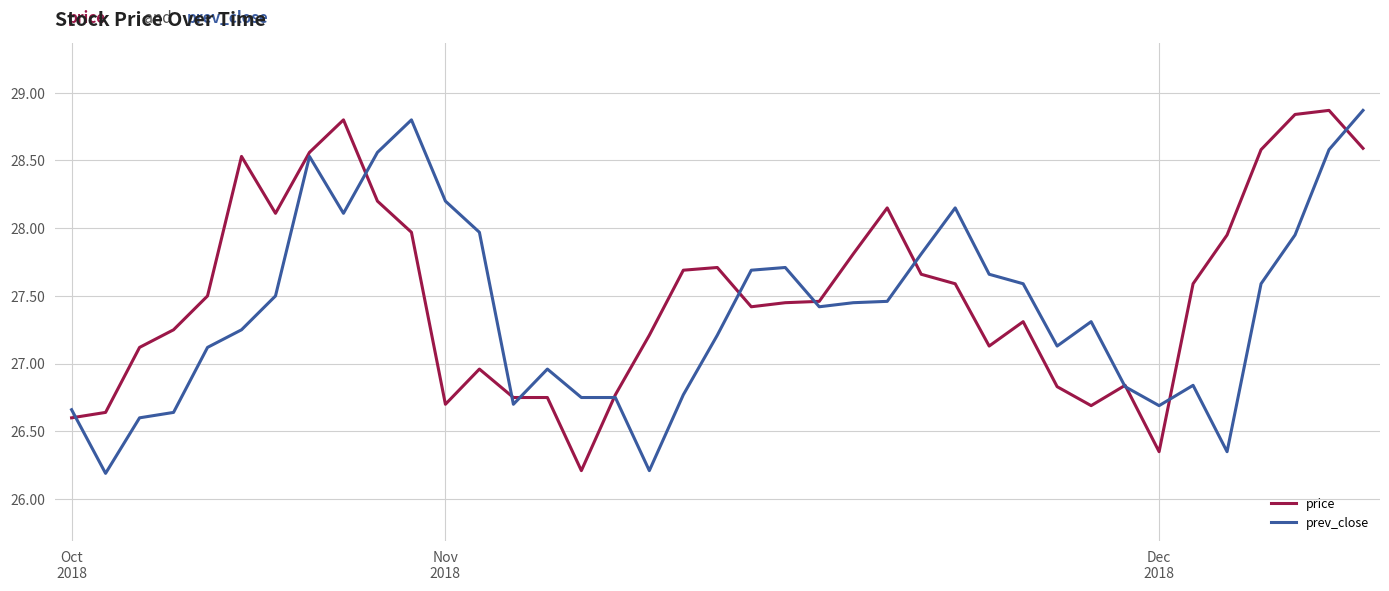

What is the maximum value shown in the chart?

28.9